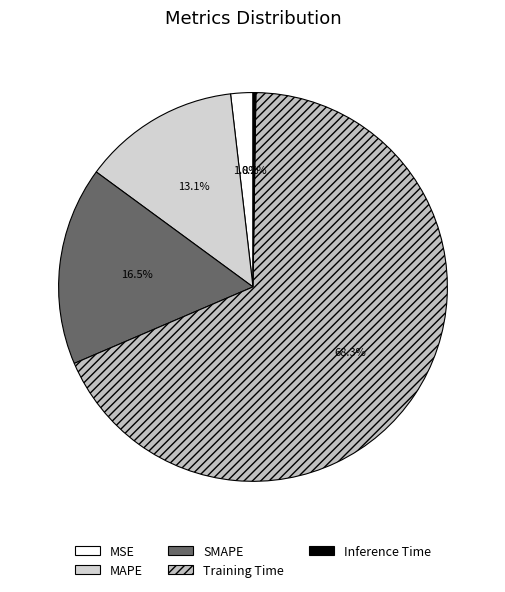

Rank the categories by value from lowest to highest.

Inference Time, MSE, MAPE, SMAPE, Training Time